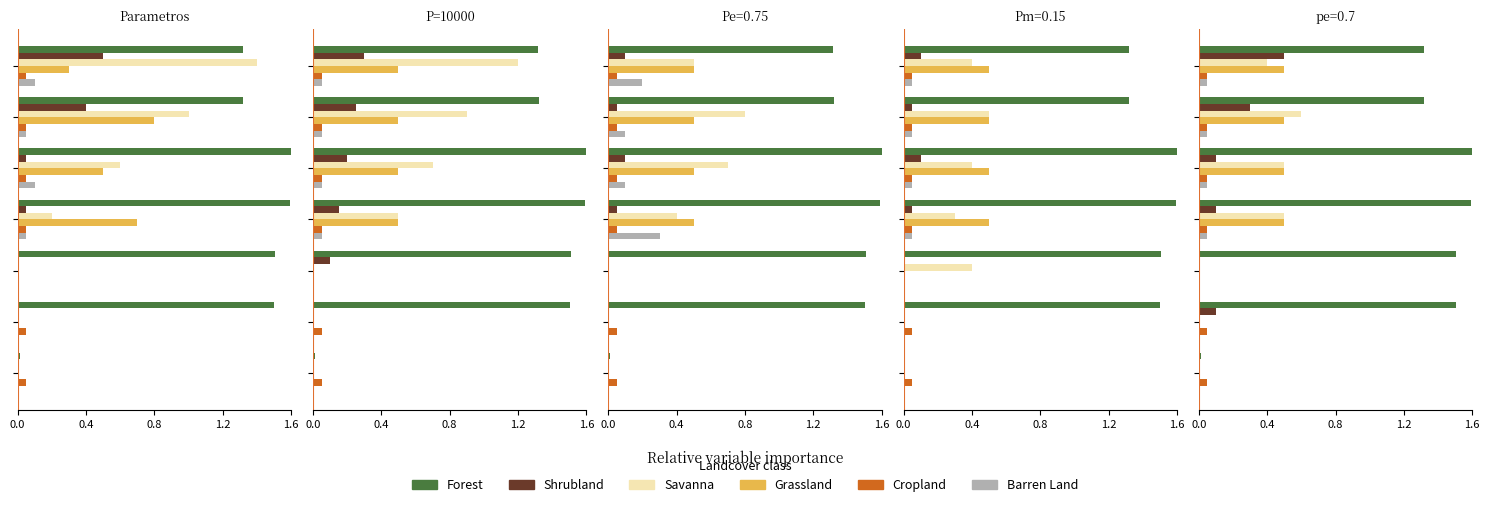

What is the difference between the Forest values at 0.8 and 1.6?

0.1